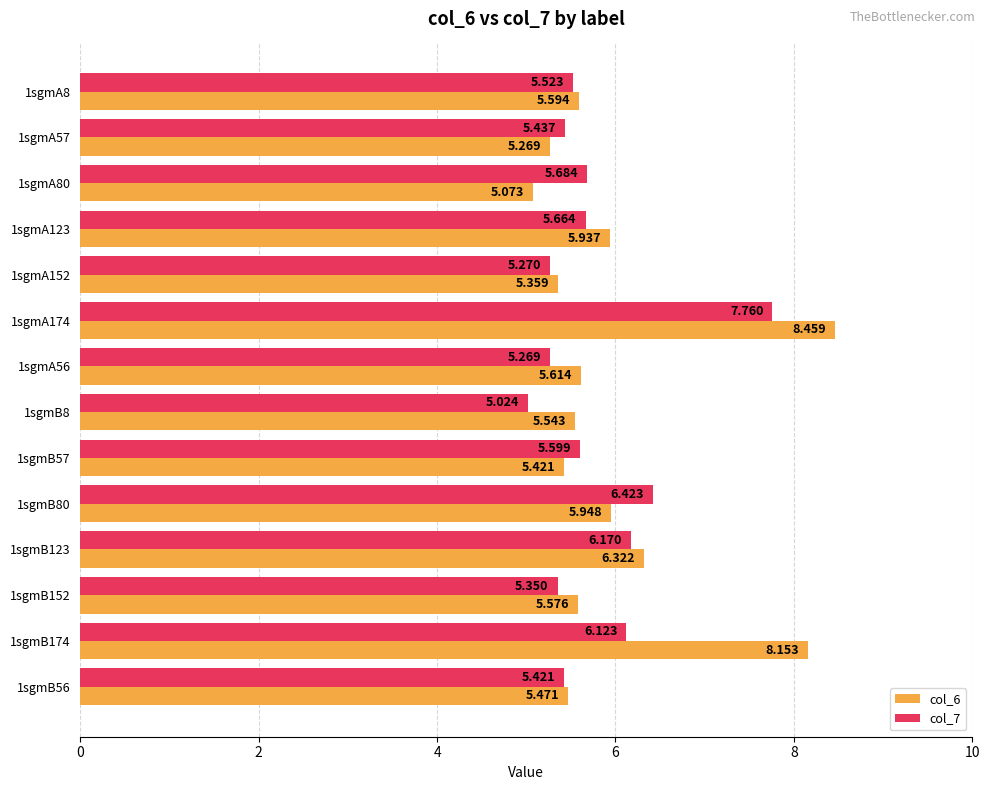

Is the value of col_6 at 1sgmB174 greater than the value of col_7 at 1sgmB56?

Yes